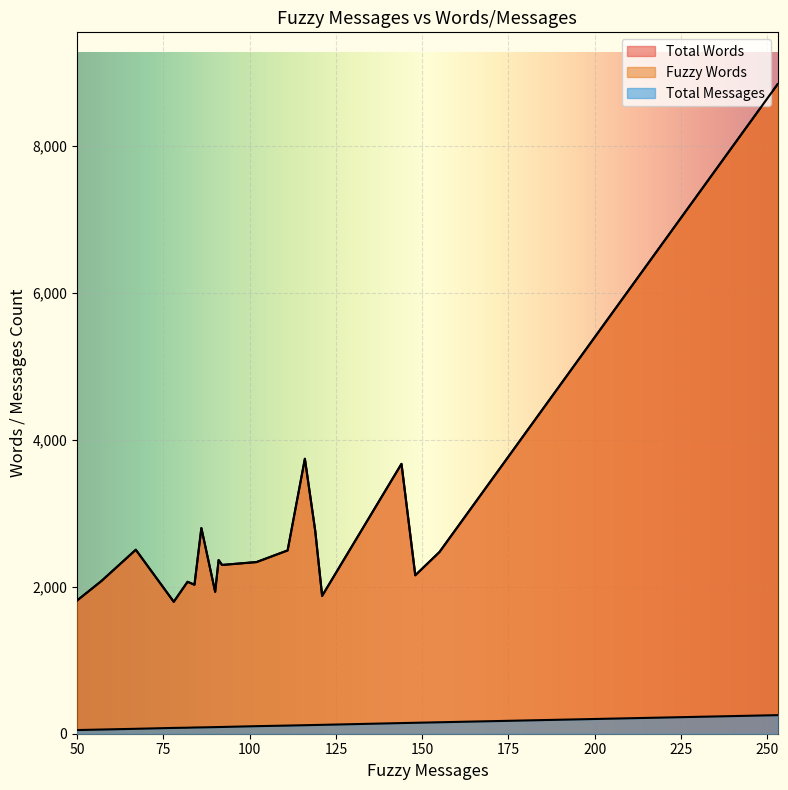

What is the difference between the highest and lowest values at 78?

1718